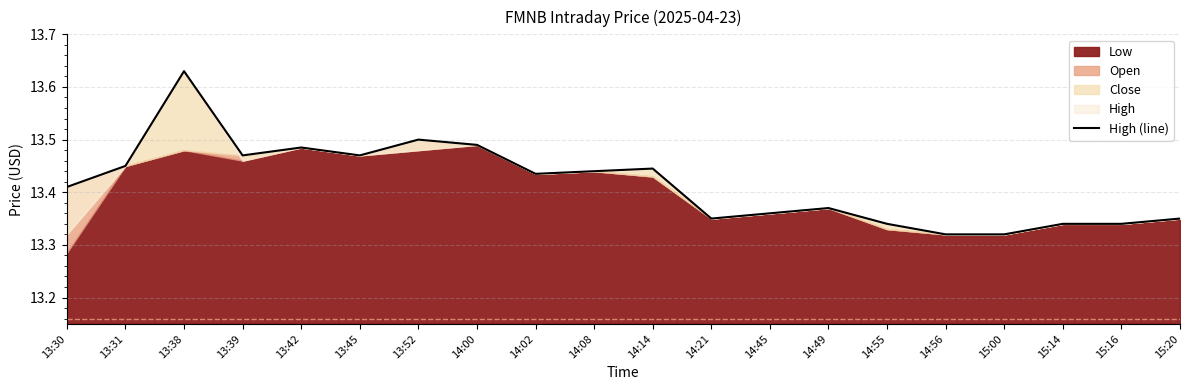

What is the maximum value shown in the chart?

13.6